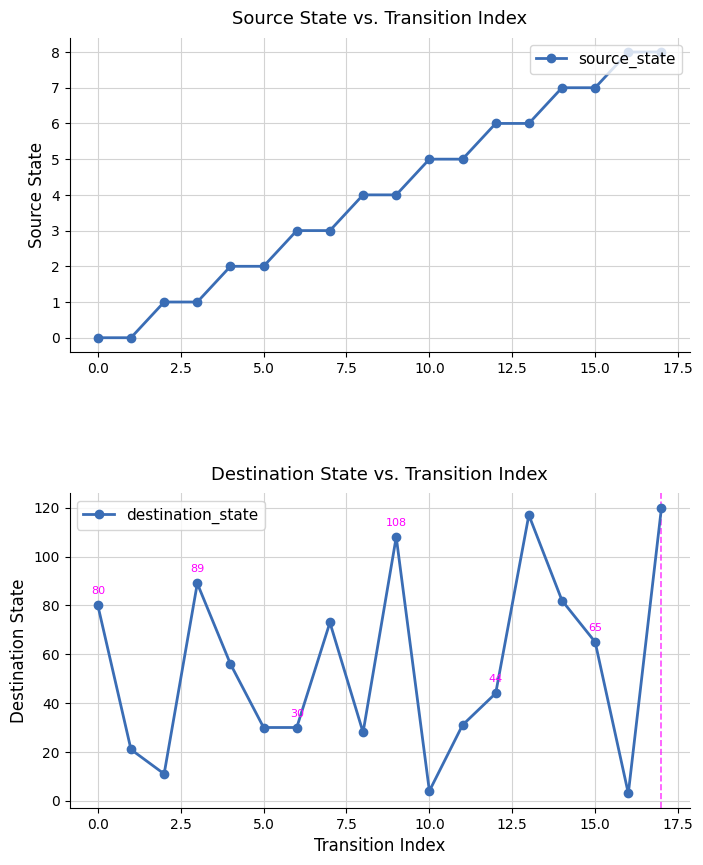

True or false: source_state and destination_state intersect in this chart.

True